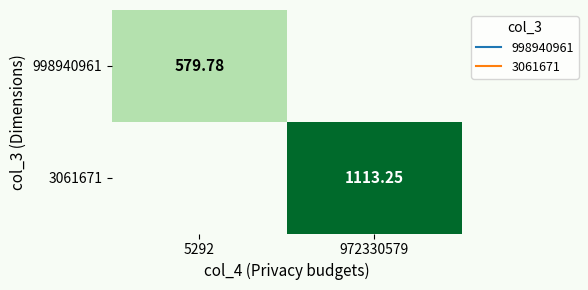

How many distinct data groups are displayed?

2